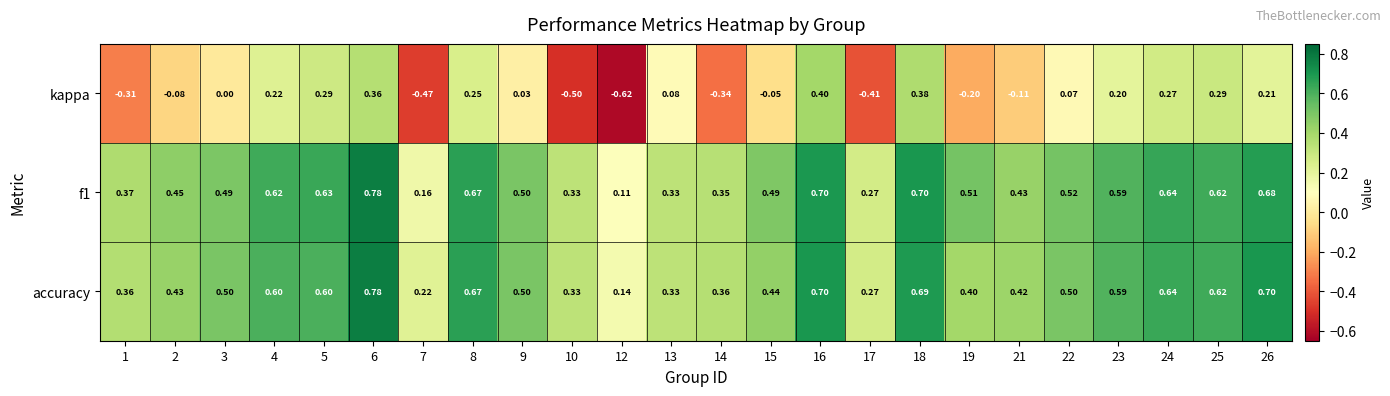

Which series has the largest range (max minus min)?

kappa